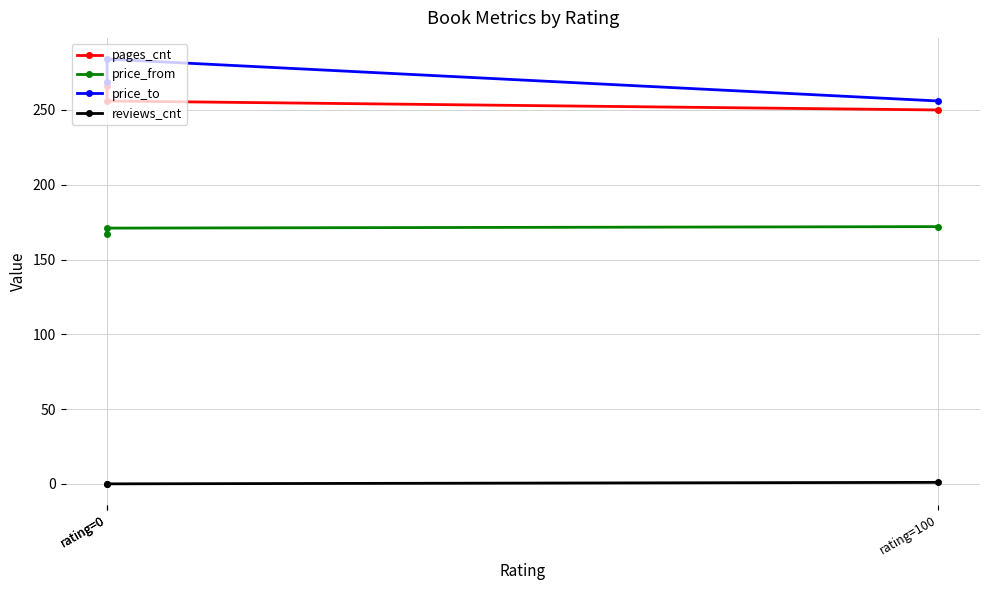

How many data points in price_to are less than 269?

1